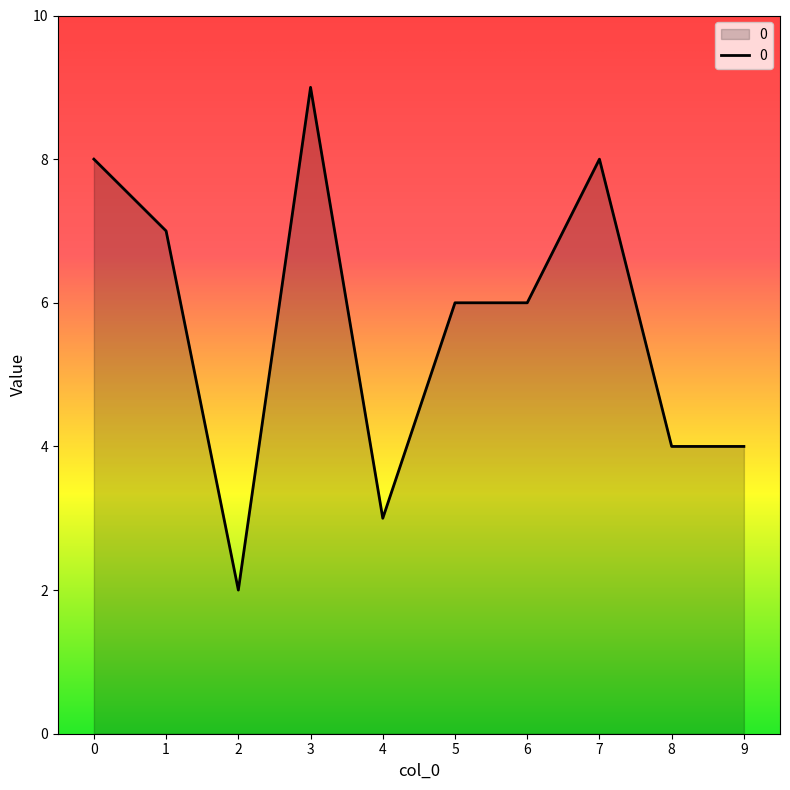

At which category does the chart reach its peak across all series?

3